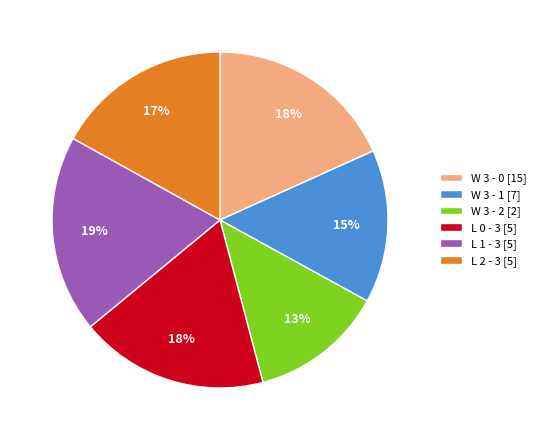

Is there a majority slice in this chart?

No